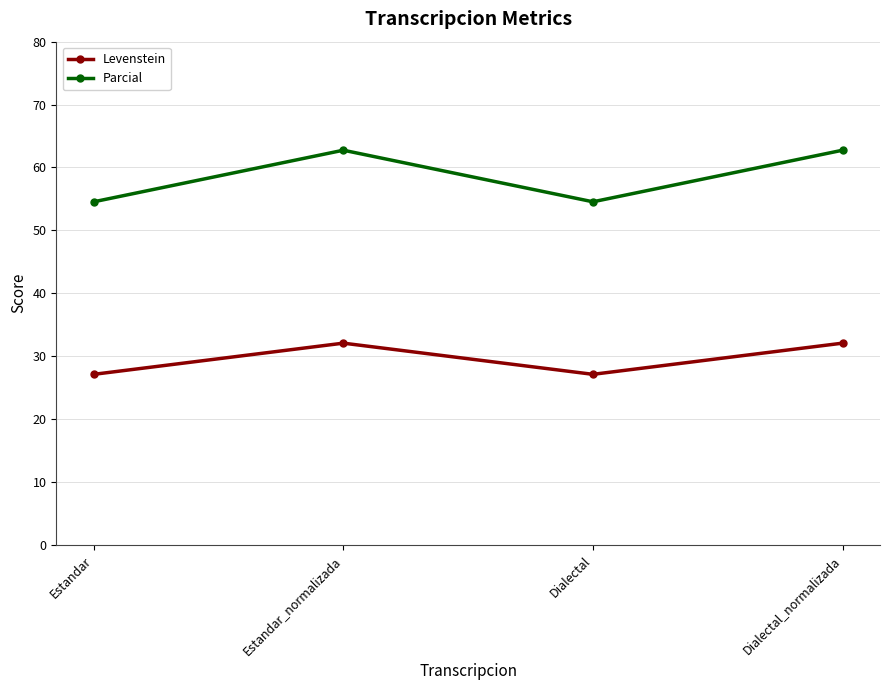

Which series has the largest total across all categories?

Parcial